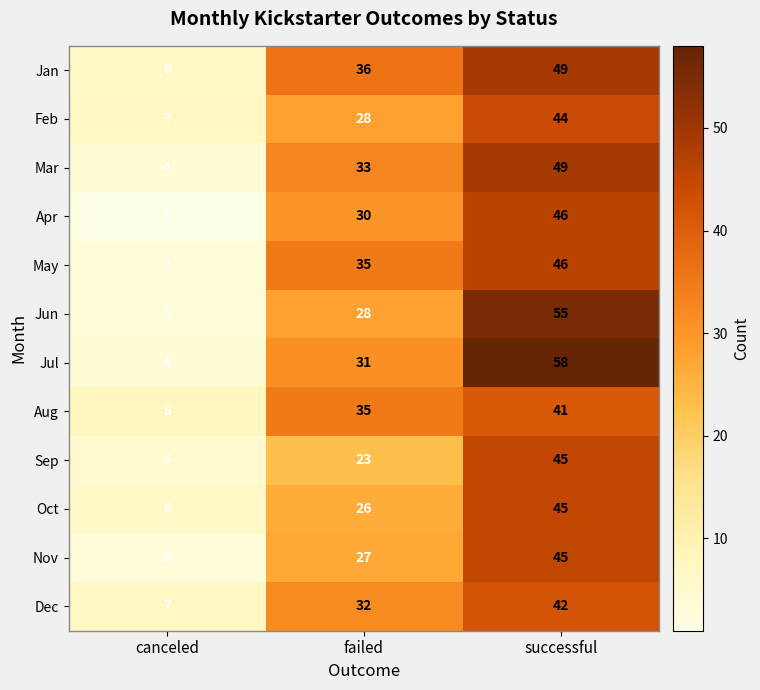

At which label does Apr reach its minimum?

canceled